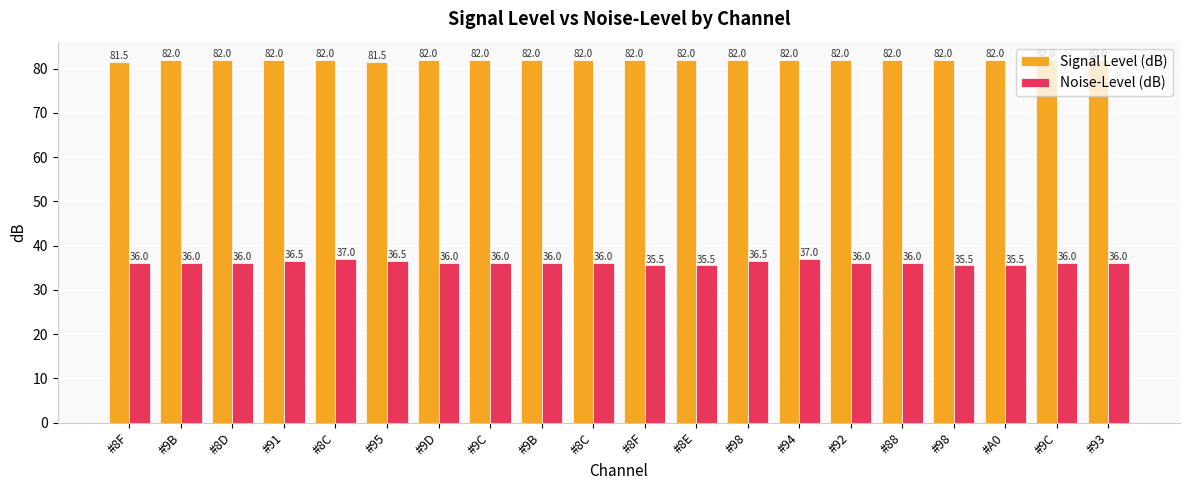

The Noise-Level (dB) series shows 36.0 at #92. True or false?

True